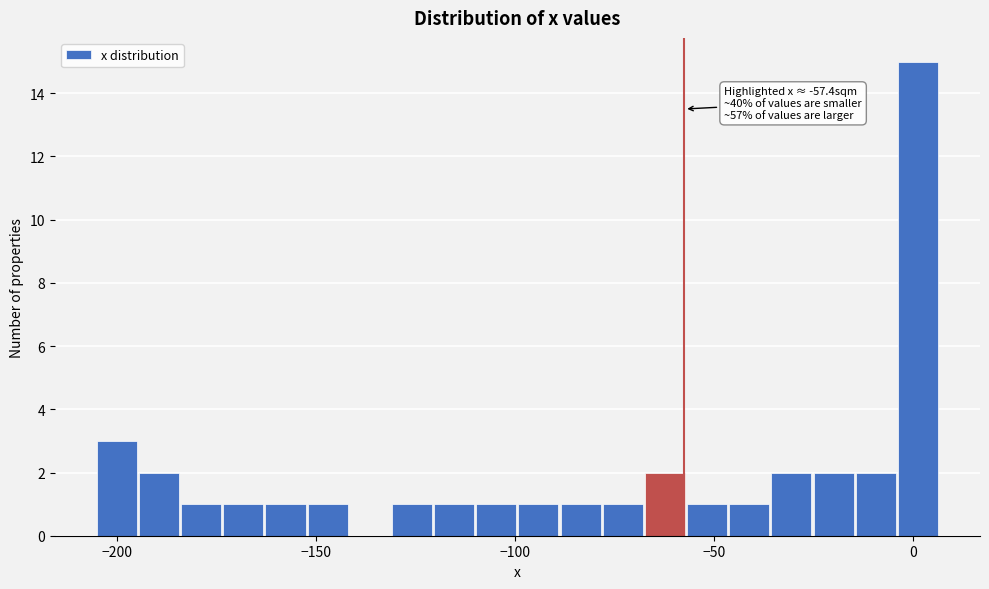

Around what value on the x-axis is the tallest bar? Give the approximate position of its centre, as read against the axis.

0